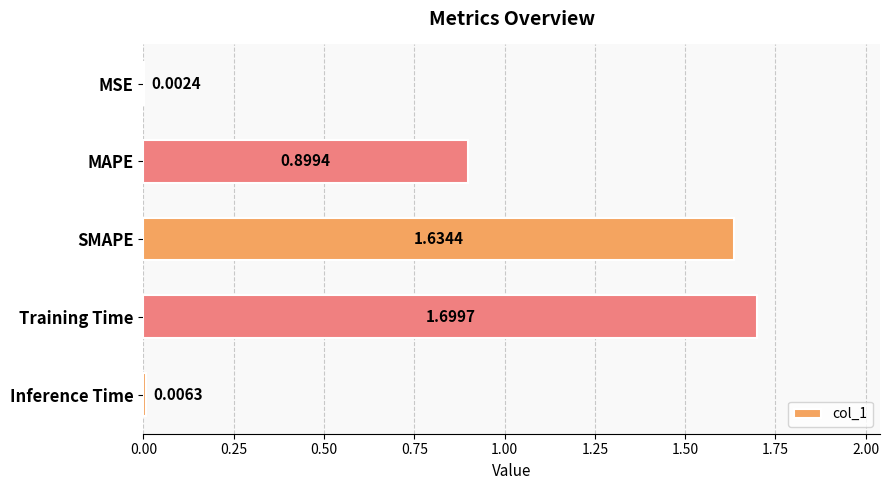

What is the sum of all values?

4.2